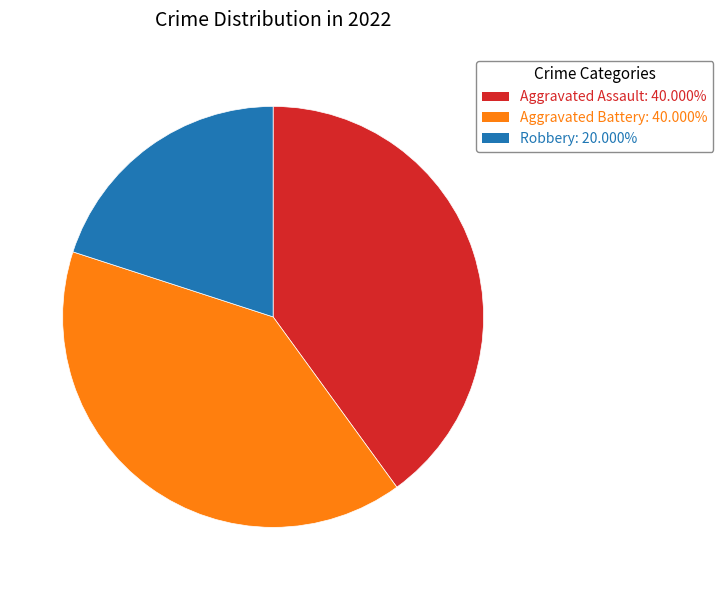

Is there a majority slice in this chart?

No